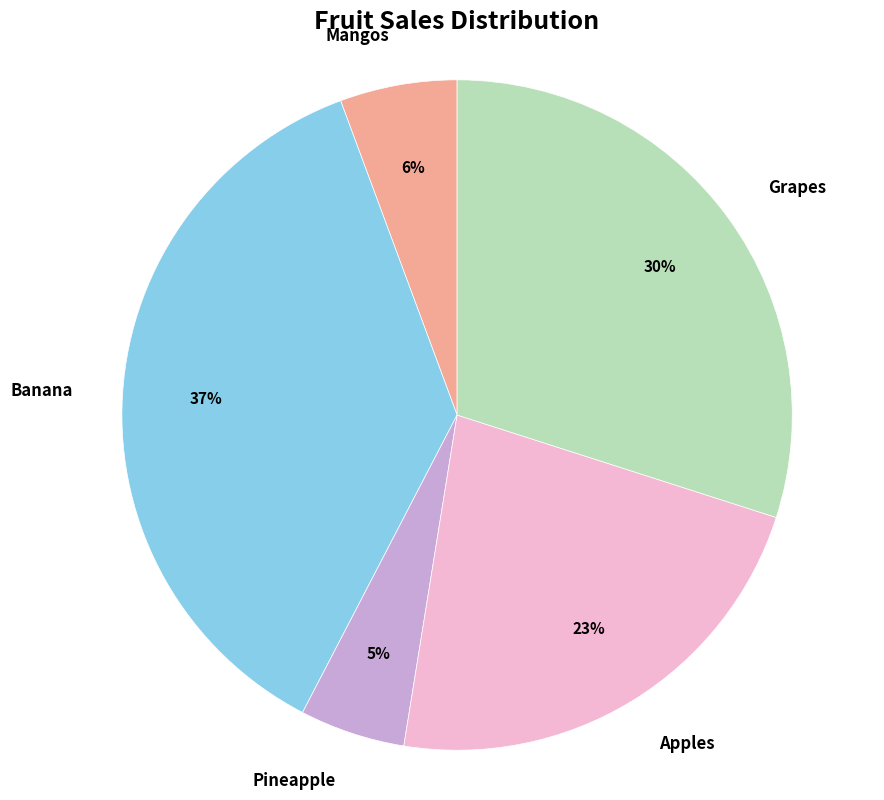

What percentage is the Mangos slice, to the nearest percent?

6%